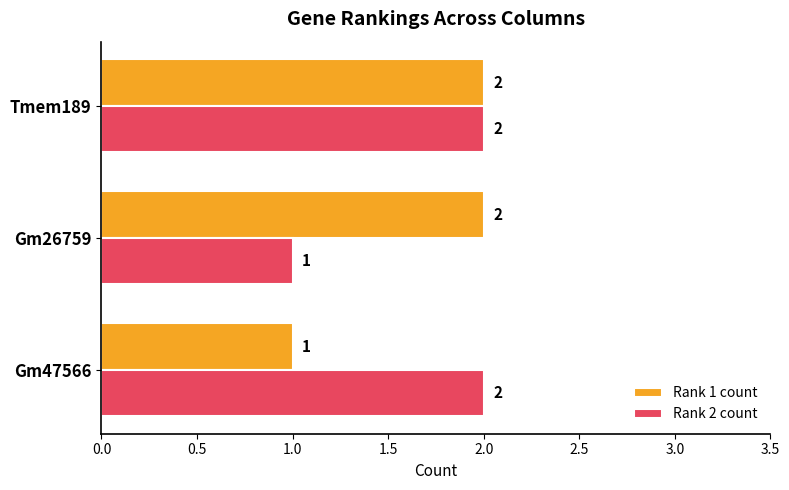

Rank the series at Gm26759 from lowest to highest value.

Rank 2 count, Rank 1 count